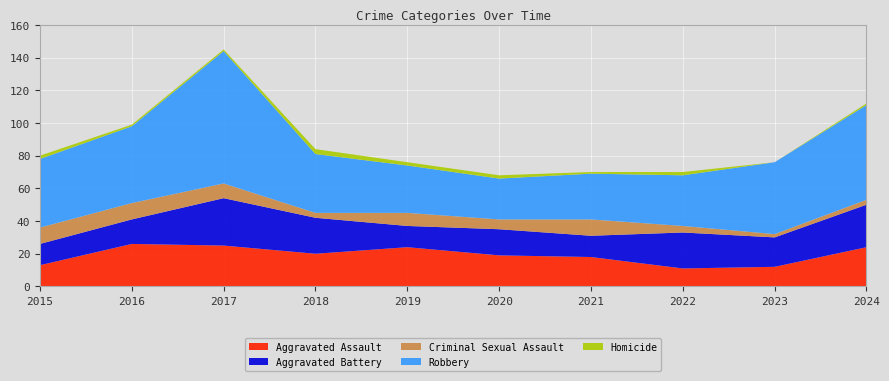

Reading left to right, what are all the values shown in this chart?

Aggravated Assault: 13	26	25	20	24	19	18	11	12	24
Aggravated Battery: 13	15	29	22	13	16	13	22	18	26
Criminal Sexual Assault: 10	10	9	3	8	6	10	4	2	3
Robbery: 42	47	81	36	29	25	28	31	44	58
Homicide: 2	1	1	3	2	2	1	2	0	1